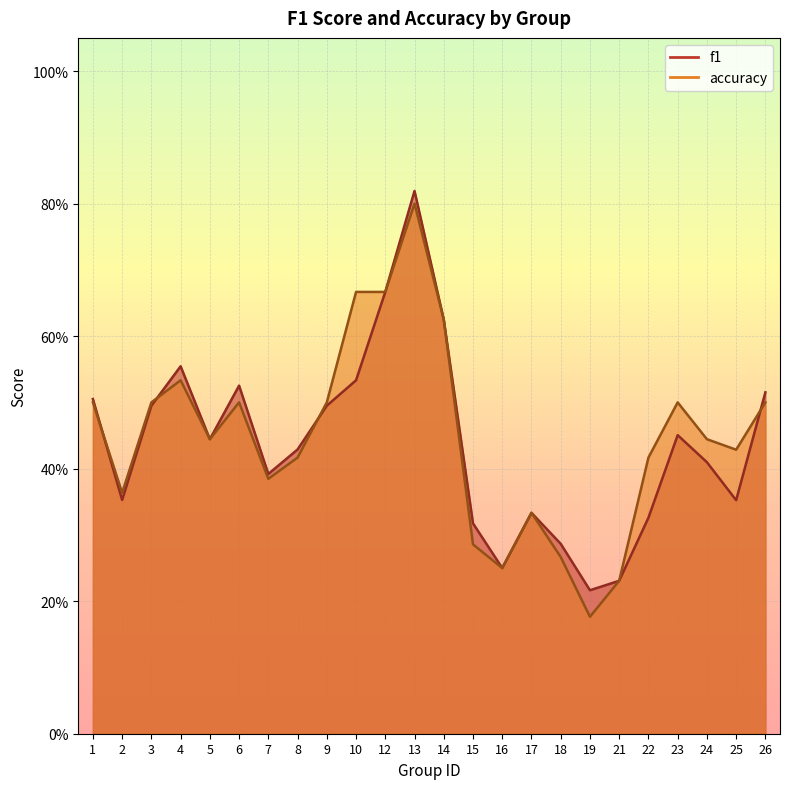

What is the value of the accuracy point at the 14th from the left?

0.3